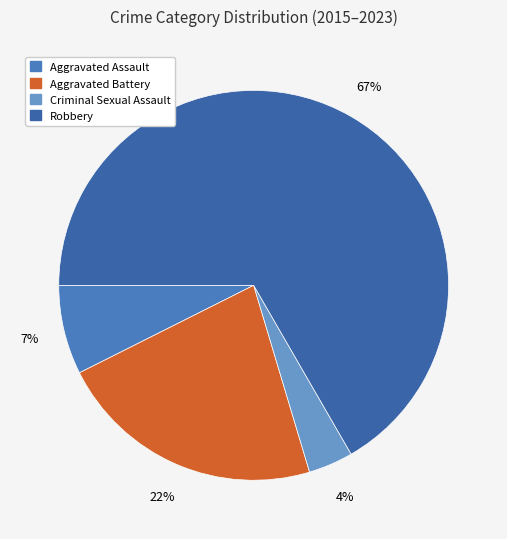

Which slice is the smallest?

Criminal Sexual Assault